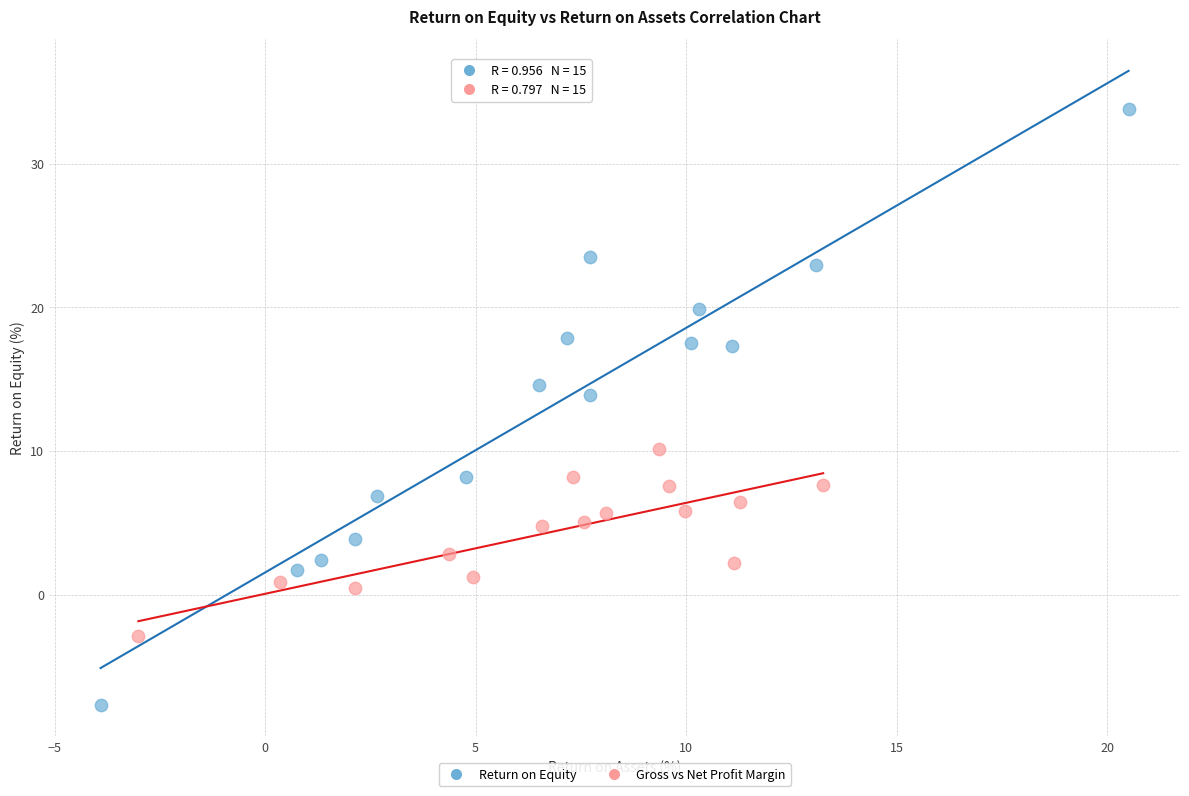

Which series has the largest Y range (max minus min)?

Return on Equity